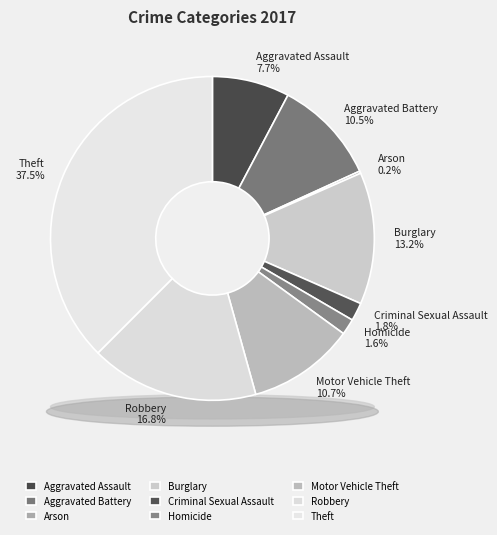

To the nearest percent, what is the difference between the largest and smallest slice percentages?

37%